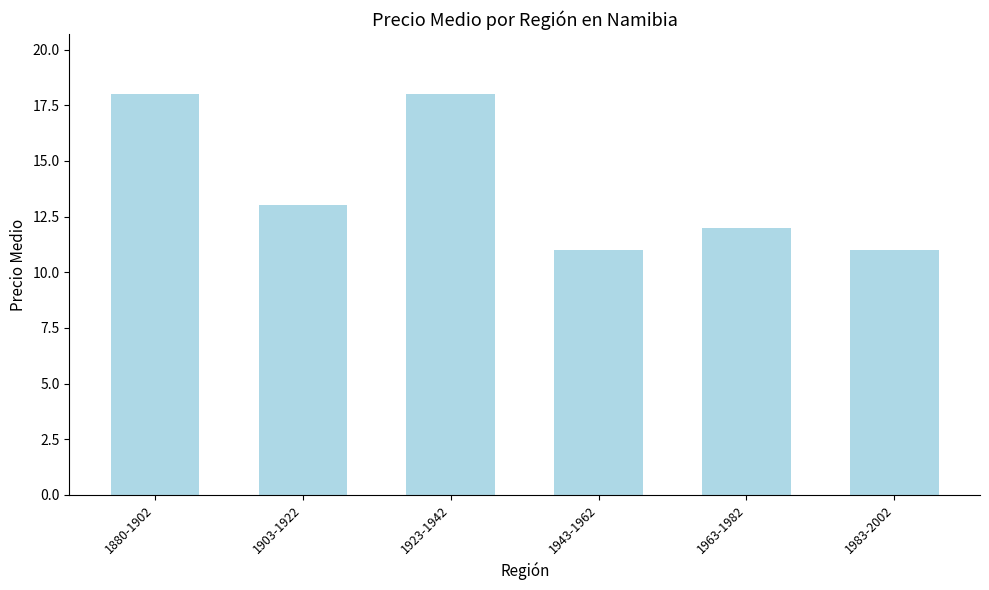

True or false: the data shows 25 at 1880-1902.

False